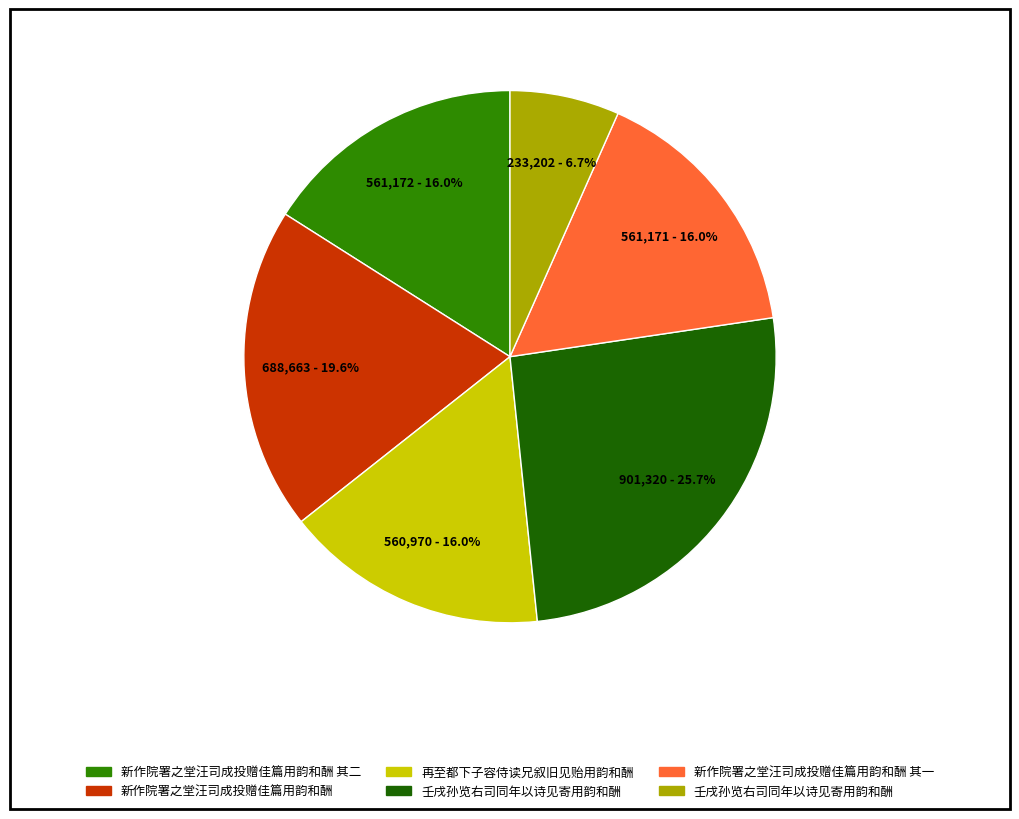

Is there any slice that represents more than half of the pie?

No